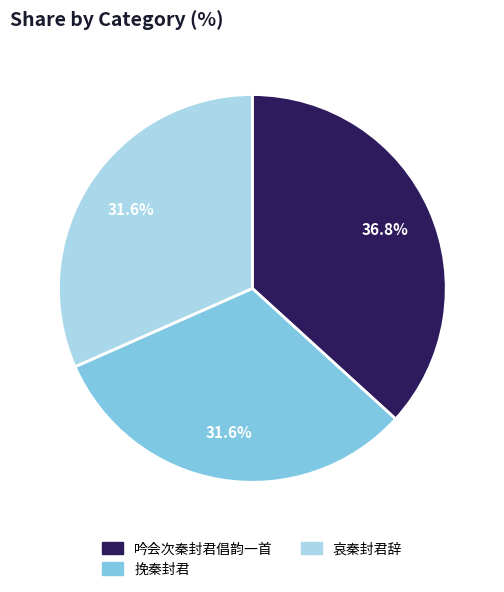

Is 吟会次秦封君倡韵一首 the majority of the pie?

No